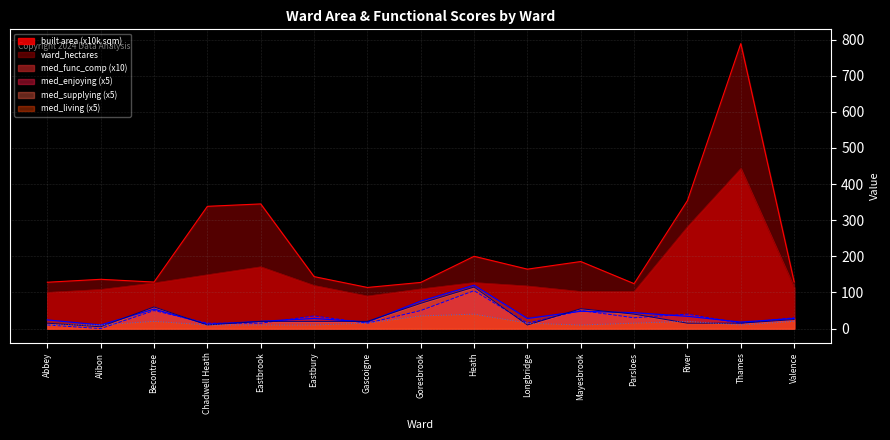

Reading right to left, transcribe all the data shown in this chart.

ward_hectares: 129.3	788.8	354.4	124.4	185.6	164.5	200.1	127.8	113.9	143.9	345.1	338.4	128.8	136.4	128.3
built area: 114.0	443.1	281.8	102.7	102.6	117.9	127.4	109.8	90.2	119.3	171.0	149.0	126.4	108.3	100.2
med_func_comp: 28.0	18.0	34.0	44.0	48.0	28.0	120.0	76.0	18.0	28.0	20.0	12.0	54.0	10.0	24.0
med_enjoying: 30.0	15.0	40.0	30.0	50.0	15.0	105.0	50.0	15.0	35.0	15.0	15.0	50.0	0.0	10.0
med_supplying: 25.0	15.0	15.0	40.0	55.0	10.0	115.0	70.0	20.0	20.0	20.0	10.0	60.0	5.0	15.0
med_living: 20.0	10.0	20.0	15.0	10.0	15.0	40.0	35.0	15.0	10.0	10.0	10.0	20.0	10.0	10.0